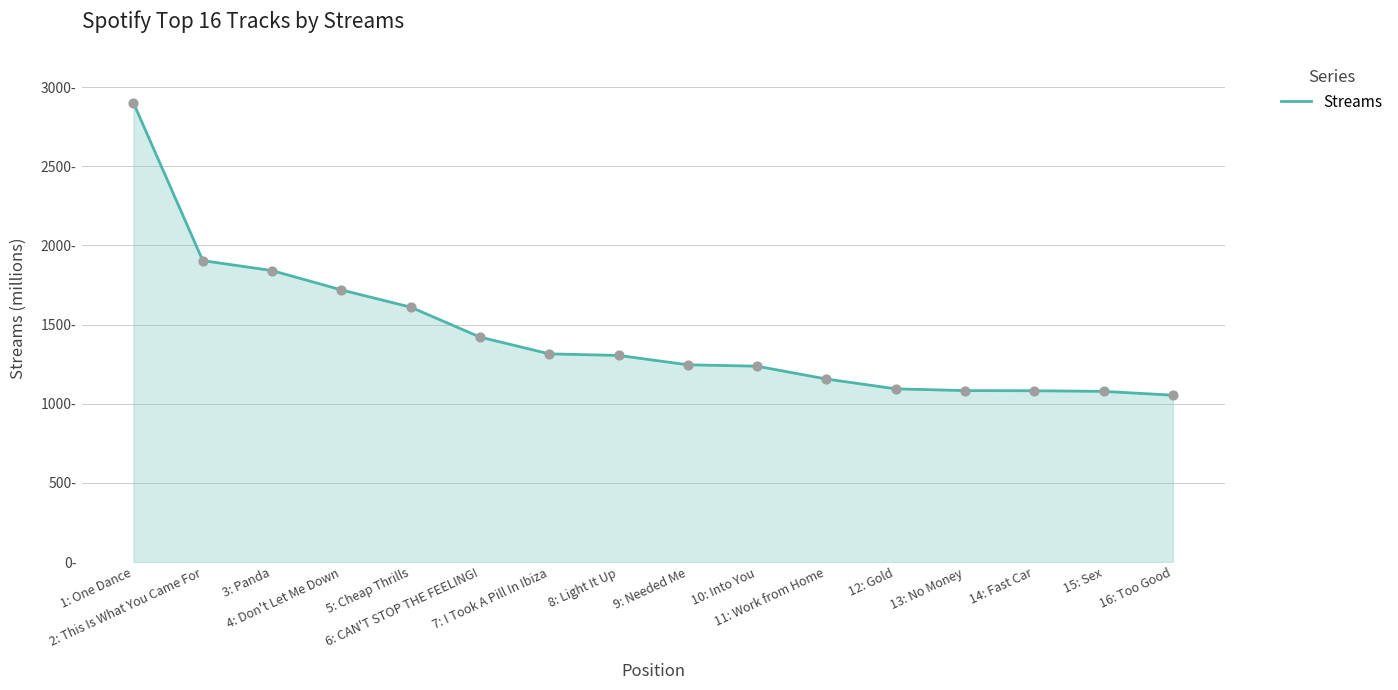

What is the change in value from 7: I Took A Pill In Ibiza to 11: Work from Home?

-159